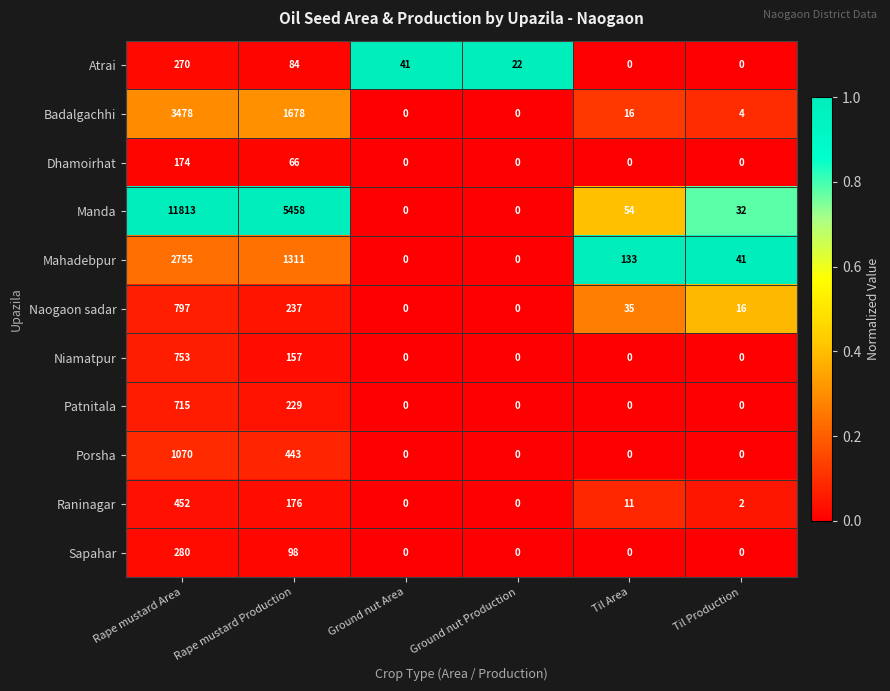

What is the difference between the second highest and minimum values in the Porsha series?

443